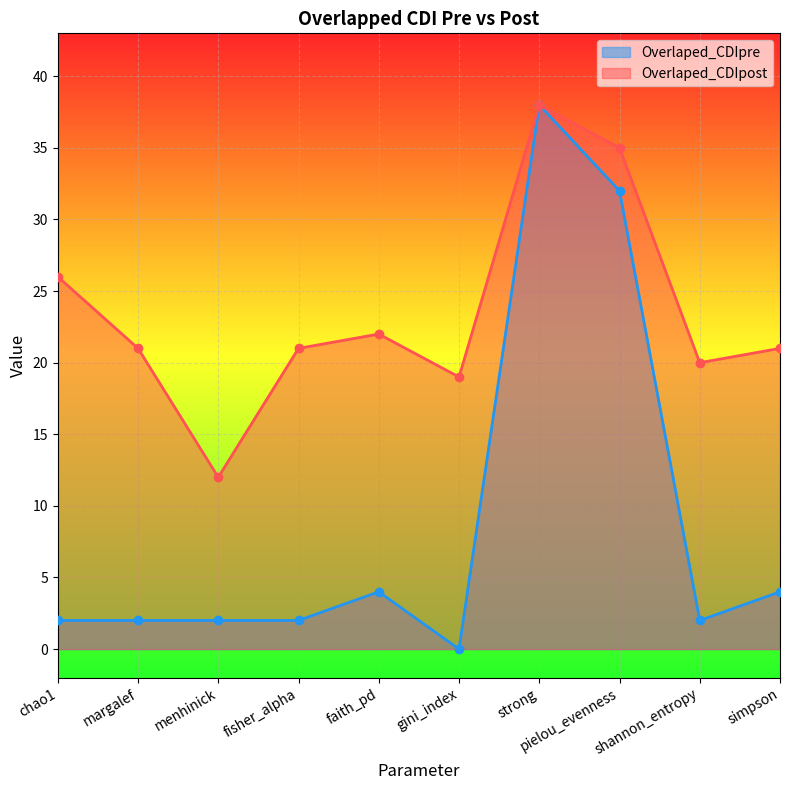

What is the sum of the Overlaped_CDIpre values at shannon_entropy and pielou_evenness?

34